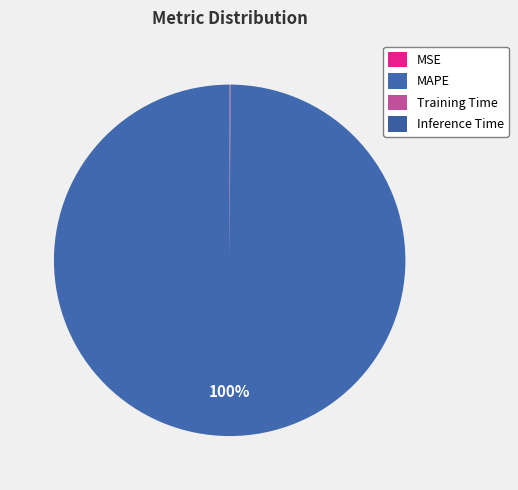

Which slice is the largest?

MAPE